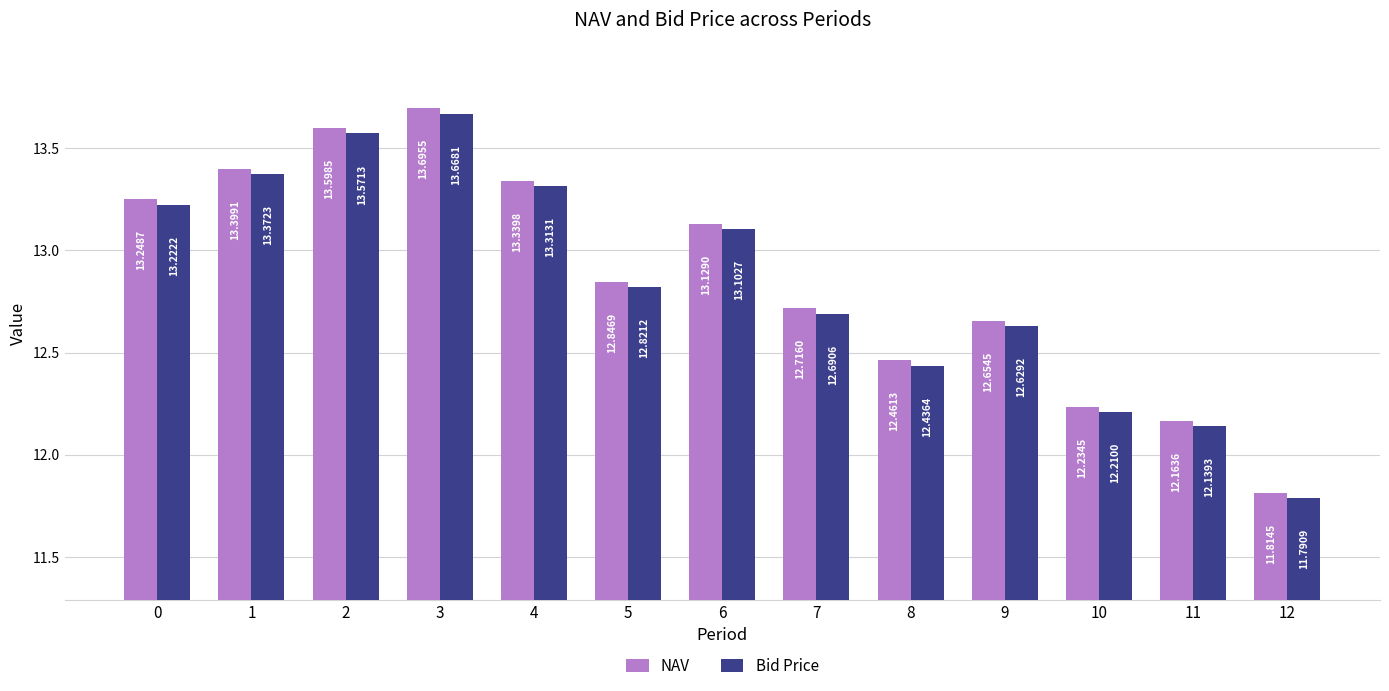

Read the Bid Price value at 7.

12.7